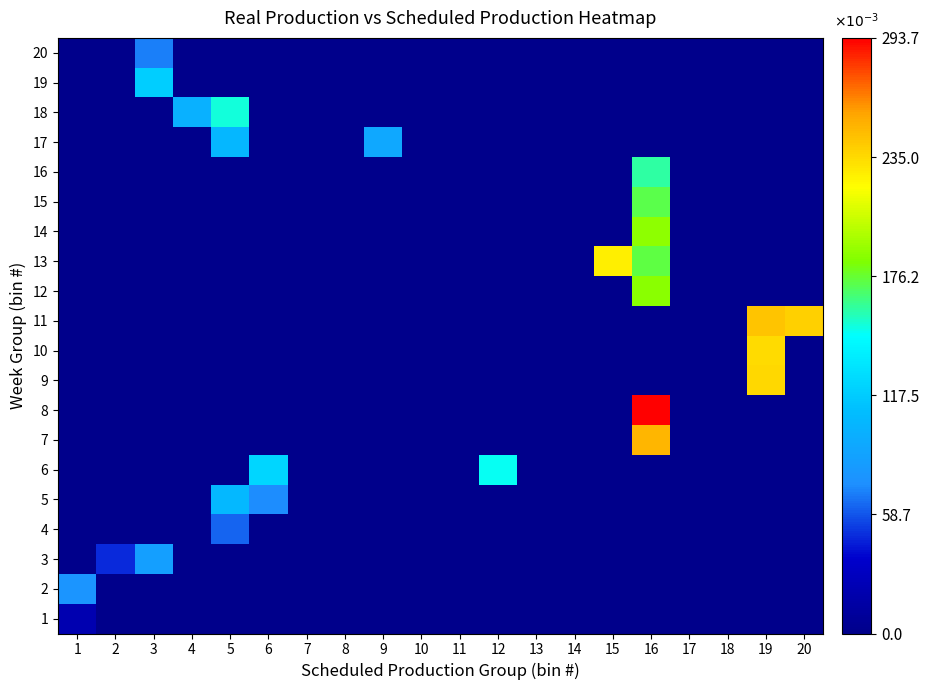

Reading right to left, extract all data points from this chart.

1: 20=0.0	19=0.0	18=0.0	17=0.0	16=0.0	15=0.0	14=0.0	13=0.0	12=0.0	11=0.0	10=0.0	9=0.0	8=0.0	7=0.0	6=0.0	5=0.0	4=0.0	3=0.0	2=0.0	1=21166.0
2: 20=0.0	19=0.0	18=0.0	17=0.0	16=0.0	15=0.0	14=0.0	13=0.0	12=0.0	11=0.0	10=0.0	9=0.0	8=0.0	7=0.0	6=0.0	5=0.0	4=0.0	3=0.0	2=0.0	1=77161.9
3: 20=0.0	19=0.0	18=0.0	17=0.0	16=0.0	15=0.0	14=0.0	13=0.0	12=0.0	11=0.0	10=0.0	9=0.0	8=0.0	7=0.0	6=0.0	5=0.0	4=0.0	3=84920.6	2=47955.6	1=0.0
4: 20=0.0	19=0.0	18=0.0	17=0.0	16=0.0	15=0.0	14=0.0	13=0.0	12=0.0	11=0.0	10=0.0	9=0.0	8=0.0	7=0.0	6=0.0	5=62563.6	4=0.0	3=0.0	2=0.0	1=0.0
5: 20=0.0	19=0.0	18=0.0	17=0.0	16=0.0	15=0.0	14=0.0	13=0.0	12=0.0	11=0.0	10=0.0	9=0.0	8=0.0	7=0.0	6=72826.0	5=105140.3	4=0.0	3=0.0	2=0.0	1=0.0
6: 20=0.0	19=0.0	18=0.0	17=0.0	16=0.0	15=0.0	14=0.0	13=0.0	12=148423.5	11=0.0	10=0.0	9=0.0	8=0.0	7=0.0	6=122932.0	5=0.0	4=0.0	3=0.0	2=0.0	1=0.0
7: 20=0.0	19=0.0	18=0.0	17=0.0	16=249362.0	15=0.0	14=0.0	13=0.0	12=0.0	11=0.0	10=0.0	9=0.0	8=0.0	7=0.0	6=0.0	5=0.0	4=0.0	3=0.0	2=0.0	1=0.0
8: 20=0.0	19=0.0	18=0.0	17=0.0	16=293687.6	15=0.0	14=0.0	13=0.0	12=0.0	11=0.0	10=0.0	9=0.0	8=0.0	7=0.0	6=0.0	5=0.0	4=0.0	3=0.0	2=0.0	1=0.0
9: 20=0.0	19=236048.1	18=0.0	17=0.0	16=0.0	15=0.0	14=0.0	13=0.0	12=0.0	11=0.0	10=0.0	9=0.0	8=0.0	7=0.0	6=0.0	5=0.0	4=0.0	3=0.0	2=0.0	1=0.0
10: 20=0.0	19=234419.4	18=0.0	17=0.0	16=0.0	15=0.0	14=0.0	13=0.0	12=0.0	11=0.0	10=0.0	9=0.0	8=0.0	7=0.0	6=0.0	5=0.0	4=0.0	3=0.0	2=0.0	1=0.0
11: 20=238763.6	19=244222.2	18=0.0	17=0.0	16=0.0	15=0.0	14=0.0	13=0.0	12=0.0	11=0.0	10=0.0	9=0.0	8=0.0	7=0.0	6=0.0	5=0.0	4=0.0	3=0.0	2=0.0	1=0.0
12: 20=0.0	19=0.0	18=0.0	17=0.0	16=186964.5	15=0.0	14=0.0	13=0.0	12=0.0	11=0.0	10=0.0	9=0.0	8=0.0	7=0.0	6=0.0	5=0.0	4=0.0	3=0.0	2=0.0	1=0.0
13: 20=0.0	19=0.0	18=0.0	17=0.0	16=173878.7	15=226053.0	14=0.0	13=0.0	12=0.0	11=0.0	10=0.0	9=0.0	8=0.0	7=0.0	6=0.0	5=0.0	4=0.0	3=0.0	2=0.0	1=0.0
14: 20=0.0	19=0.0	18=0.0	17=0.0	16=187724.1	15=0.0	14=0.0	13=0.0	12=0.0	11=0.0	10=0.0	9=0.0	8=0.0	7=0.0	6=0.0	5=0.0	4=0.0	3=0.0	2=0.0	1=0.0
15: 20=0.0	19=0.0	18=0.0	17=0.0	16=173196.7	15=0.0	14=0.0	13=0.0	12=0.0	11=0.0	10=0.0	9=0.0	8=0.0	7=0.0	6=0.0	5=0.0	4=0.0	3=0.0	2=0.0	1=0.0
16: 20=0.0	19=0.0	18=0.0	17=0.0	16=159718.5	15=0.0	14=0.0	13=0.0	12=0.0	11=0.0	10=0.0	9=0.0	8=0.0	7=0.0	6=0.0	5=0.0	4=0.0	3=0.0	2=0.0	1=0.0
17: 20=0.0	19=0.0	18=0.0	17=0.0	16=0.0	15=0.0	14=0.0	13=0.0	12=0.0	11=0.0	10=0.0	9=92283.0	8=0.0	7=0.0	6=0.0	5=104144.8	4=0.0	3=0.0	2=0.0	1=0.0
18: 20=0.0	19=0.0	18=0.0	17=0.0	16=0.0	15=0.0	14=0.0	13=0.0	12=0.0	11=0.0	10=0.0	9=0.0	8=0.0	7=0.0	6=0.0	5=151626.1	4=99545.0	3=0.0	2=0.0	1=0.0
19: 20=0.0	19=0.0	18=0.0	17=0.0	16=0.0	15=0.0	14=0.0	13=0.0	12=0.0	11=0.0	10=0.0	9=0.0	8=0.0	7=0.0	6=0.0	5=0.0	4=0.0	3=118934.0	2=0.0	1=0.0
20: 20=0.0	19=0.0	18=0.0	17=0.0	16=0.0	15=0.0	14=0.0	13=0.0	12=0.0	11=0.0	10=0.0	9=0.0	8=0.0	7=0.0	6=0.0	5=0.0	4=0.0	3=69264.0	2=0.0	1=0.0